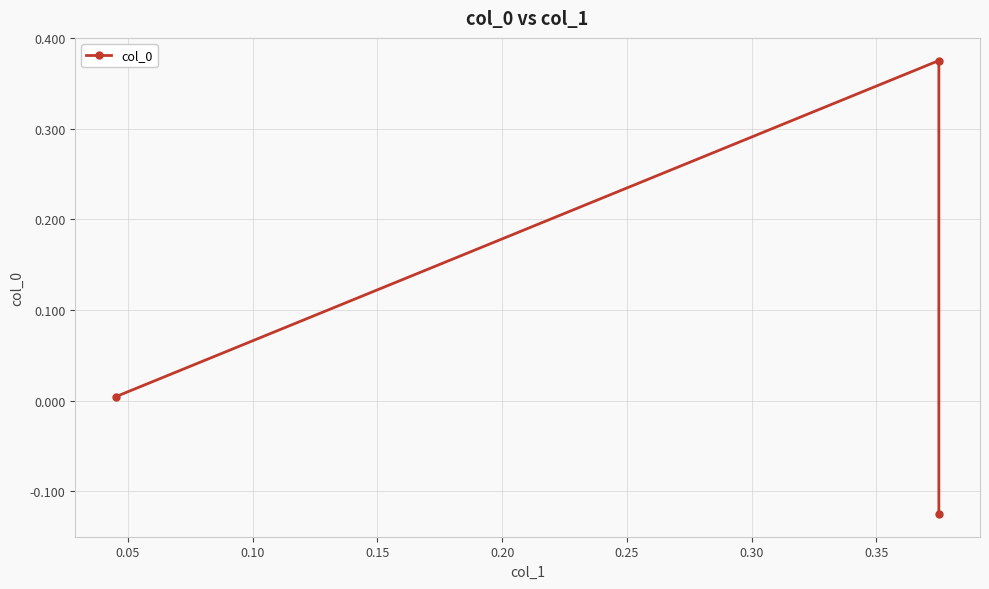

What is the maximum value shown in the chart?

0.4